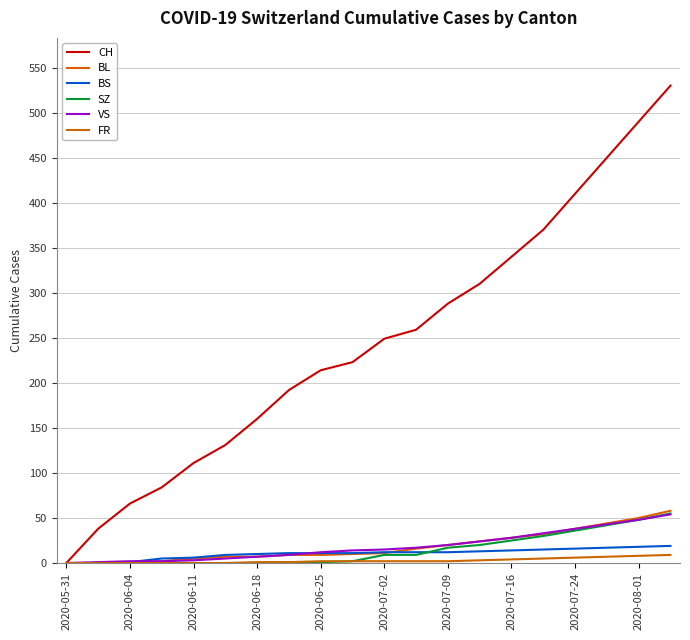

Reading right to left, what are all the values shown in this chart?

CH: 530	490	450	410	370	340	310	288	259	249	223	214	192	160	131	111	84	66	38	0
BL: 58	50	44	38	32	28	24	20	16	11	10	9	9	7	7	5	2	0	0	0
BS: 19	18	17	16	15	14	13	12	12	12	11	11	11	10	9	6	5	1	0	0
SZ: 55	48	42	36	30	25	20	17	9	9	2	1	1	0	0	0	0	0	0	0
VS: 54	48	43	38	33	28	24	20	17	15	14	12	9	7	5	3	2	2	1	0
FR: 9	8	7	6	5	4	3	2	2	2	2	2	1	1	0	0	0	0	0	0